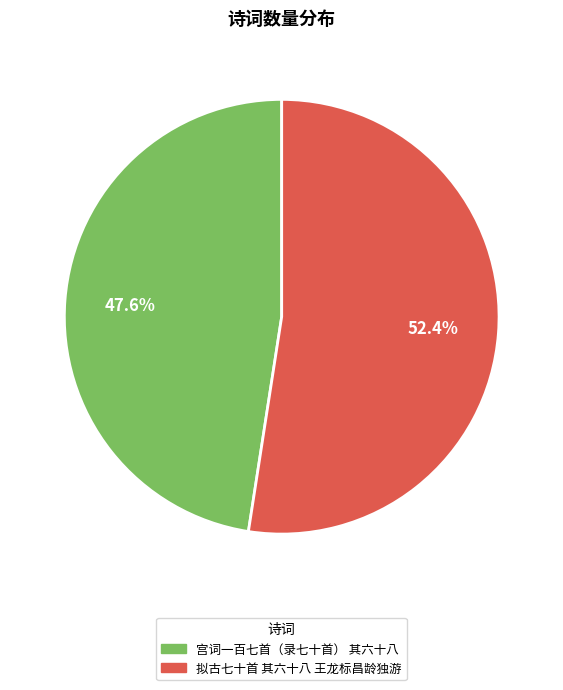

What percentage is the 拟古七十首 其六十八 王龙标昌龄独游 slice, to the nearest percent?

52%